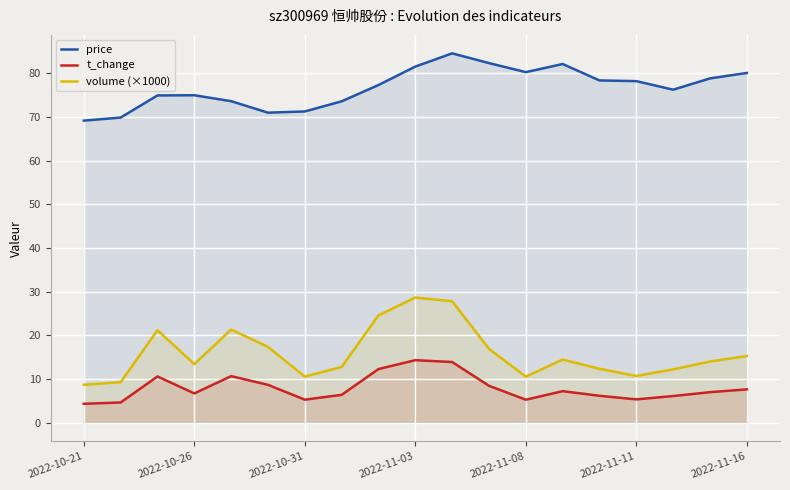

What is the sum of the volume (×1000) values at 17 and 13?

28.5